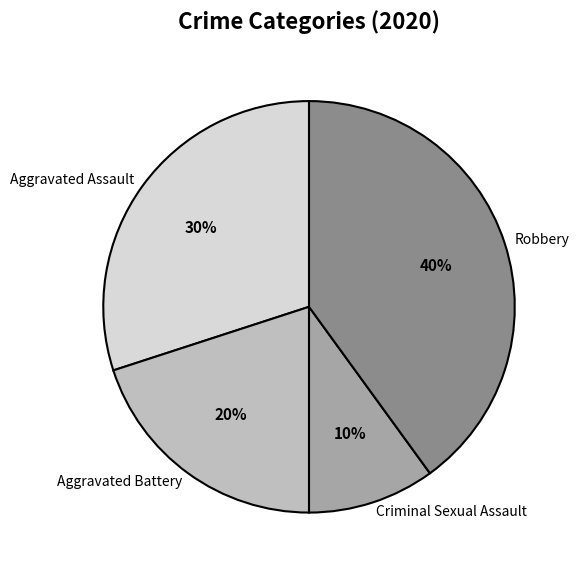

What is the ratio of the value at Aggravated Assault to the value at Aggravated Battery?

1.5